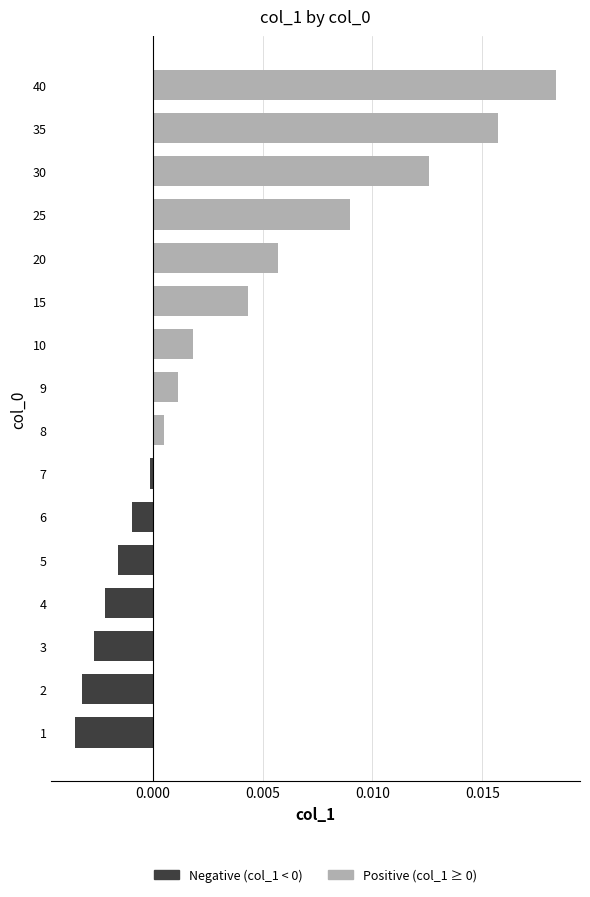

At which label is the value closest to 0?

7